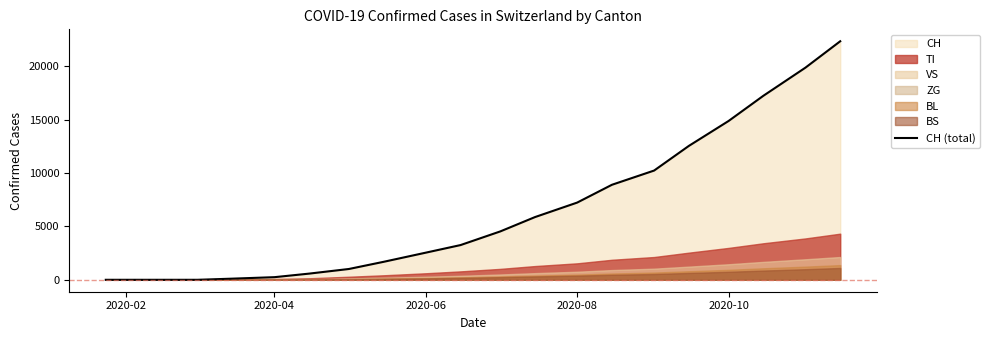

Reading left to right, extract all data points from this chart.

0	0	0	107	246	580	1013	1685	2543	3254	4532	5876	7234	8901	10234	12543	14876	17234	19876	22345